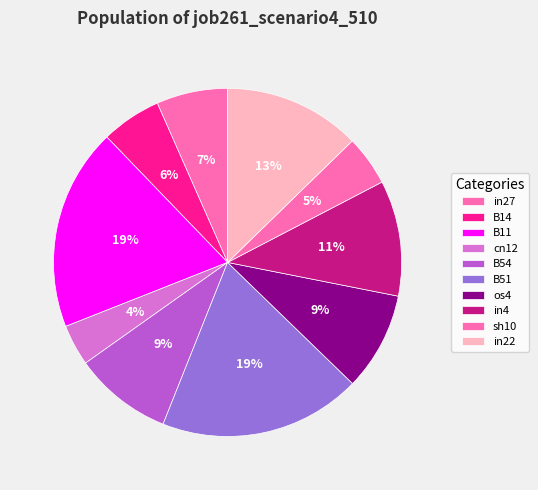

To the nearest percent, what is the combined percentage of in22 and sh10?

17%